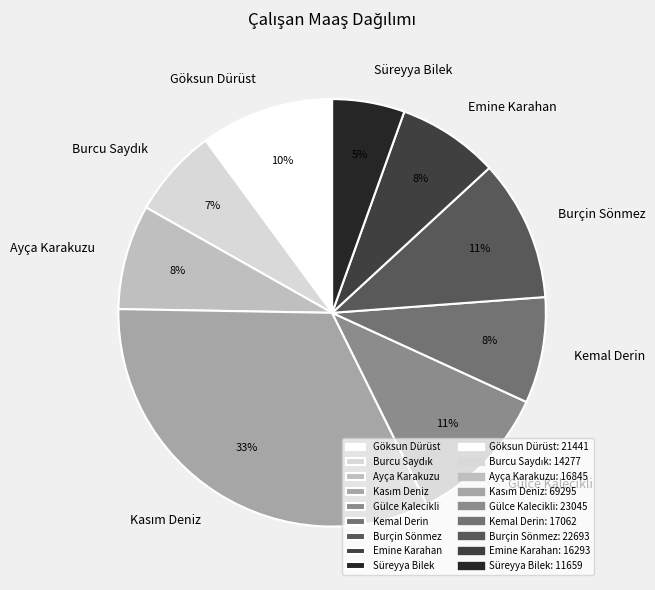

Is there a majority slice in this chart?

No